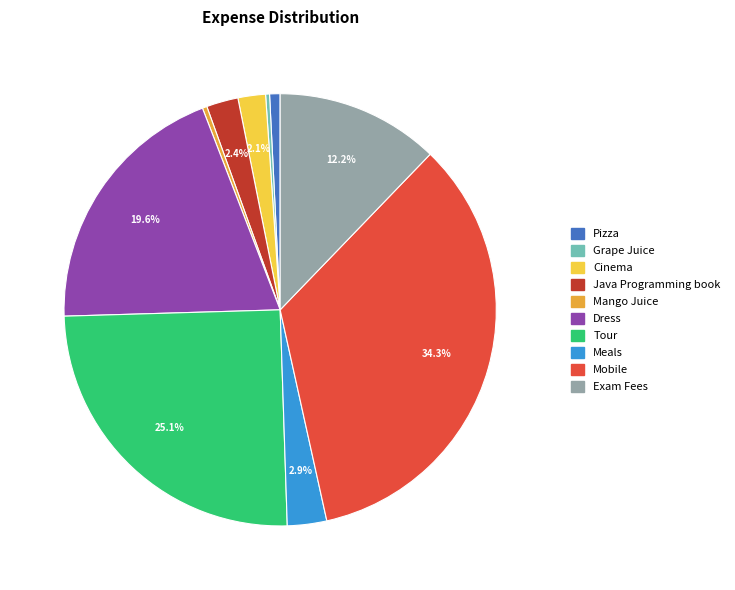

To the nearest percent, what portion does Tour represent?

25%